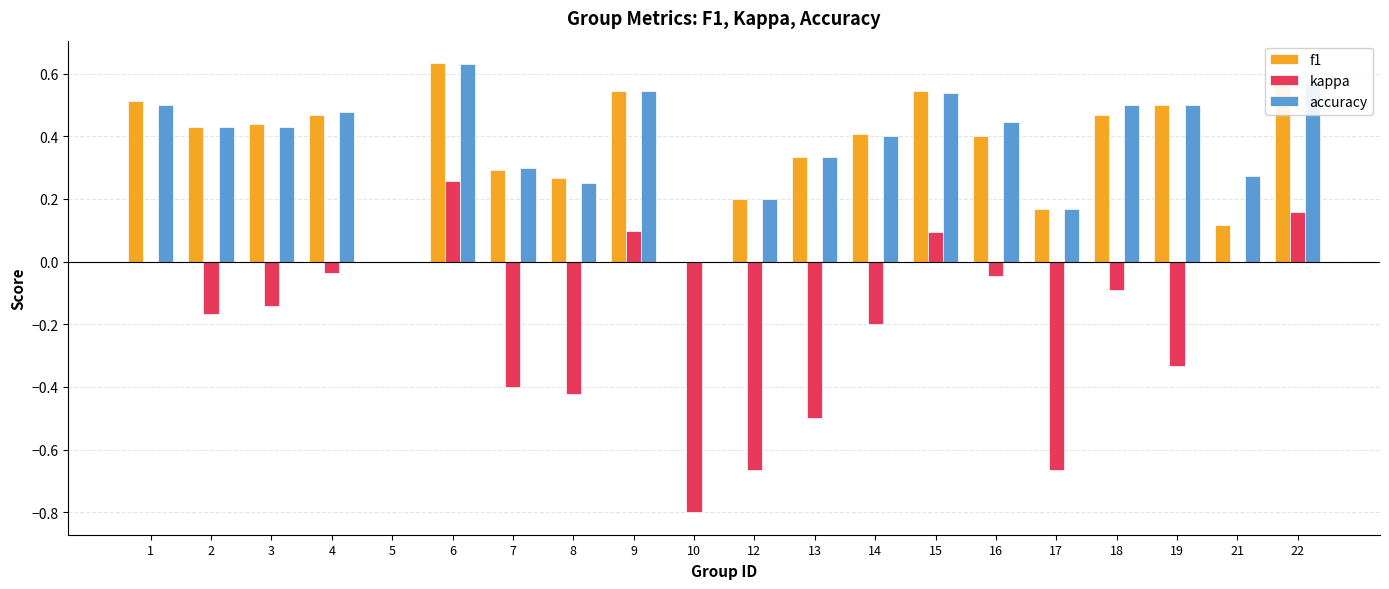

Are the bars grouped side by side (vs. stacked)?

Yes